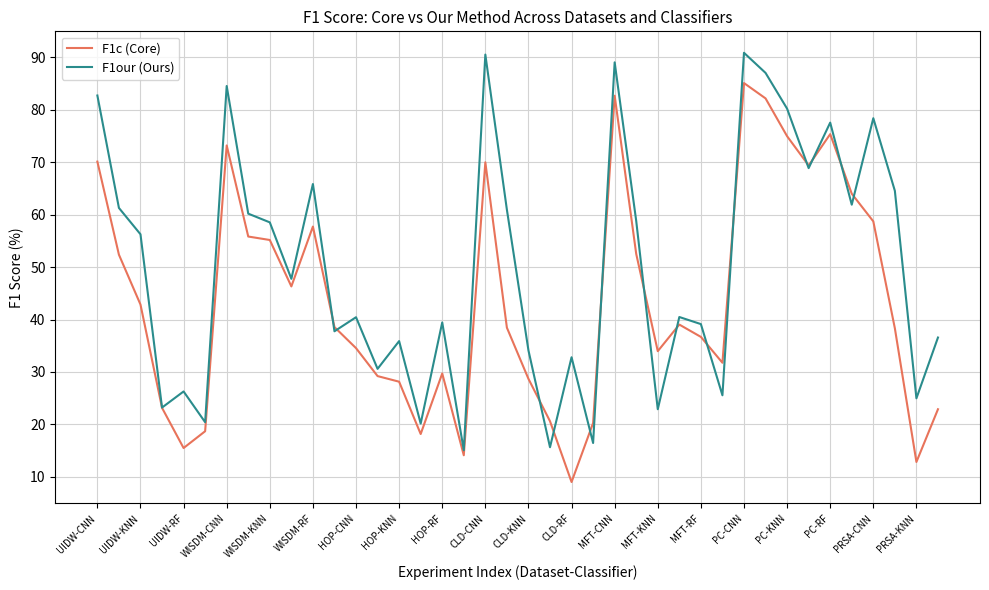

What is the sum of all F1c (Core) values?

1750.7